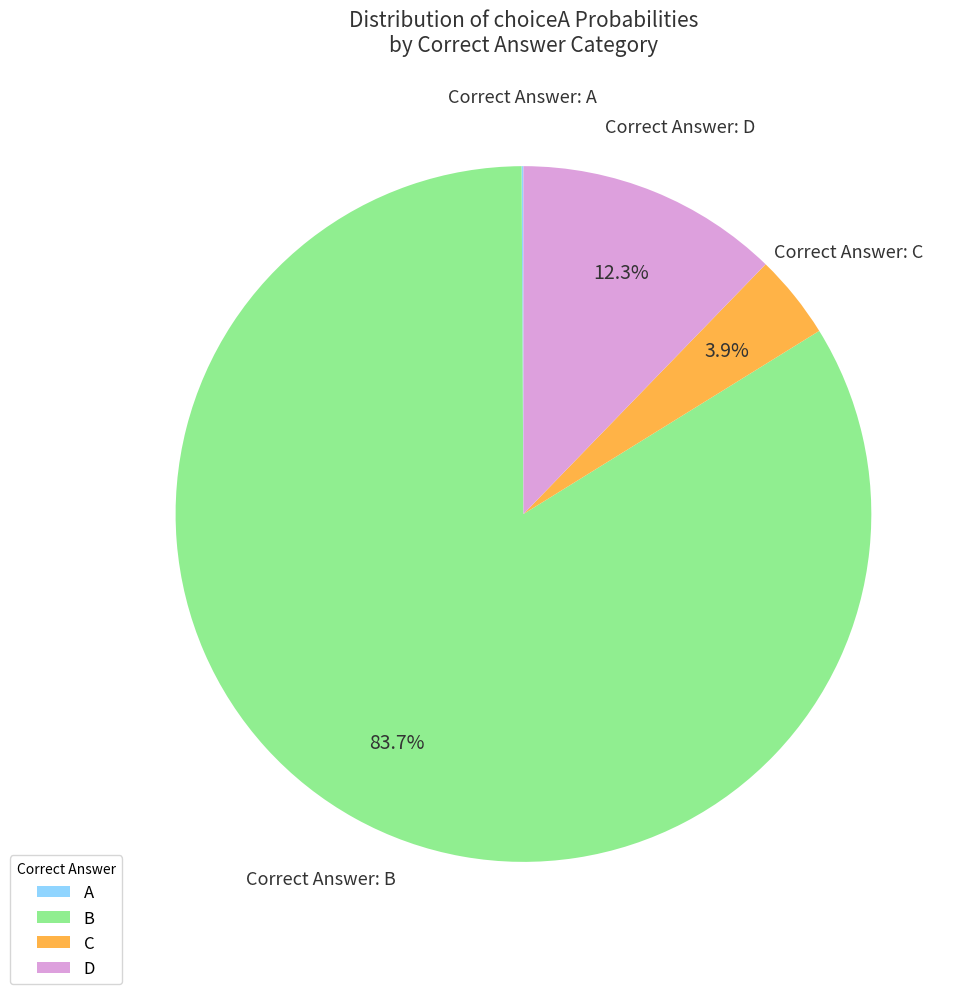

To the nearest percent, what percentage of the pie is C?

4%